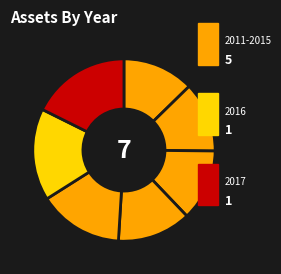

How many slices are in this pie chart?

7